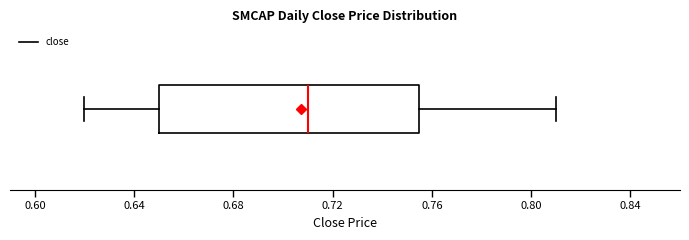

Read this box plot against the x-axis: the position of the median line, the range covered by the box, and the ends of both whiskers. The values are not printed on the chart, so give them approximately, as read against the axis.

median 0.710, box 0.650 to 0.755, whiskers 0.620 to 0.810